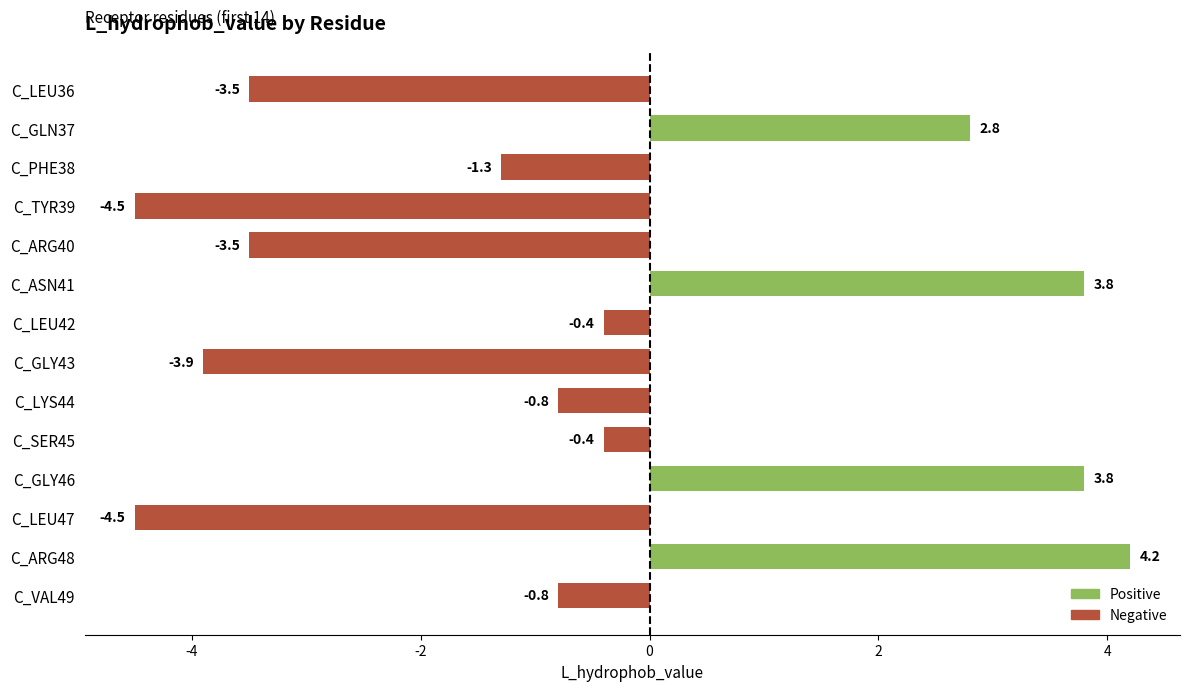

How many values are above zero?

4